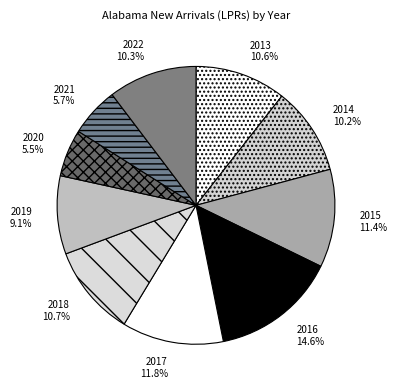

Approximately how many times larger is the value at 2019 compared to 2018?

0.9